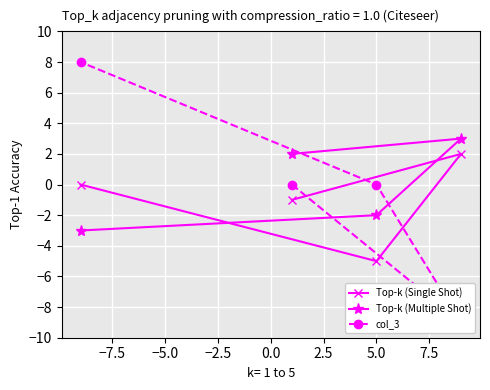

How many values in the Top-k (Single Shot) series exceed 0?

1